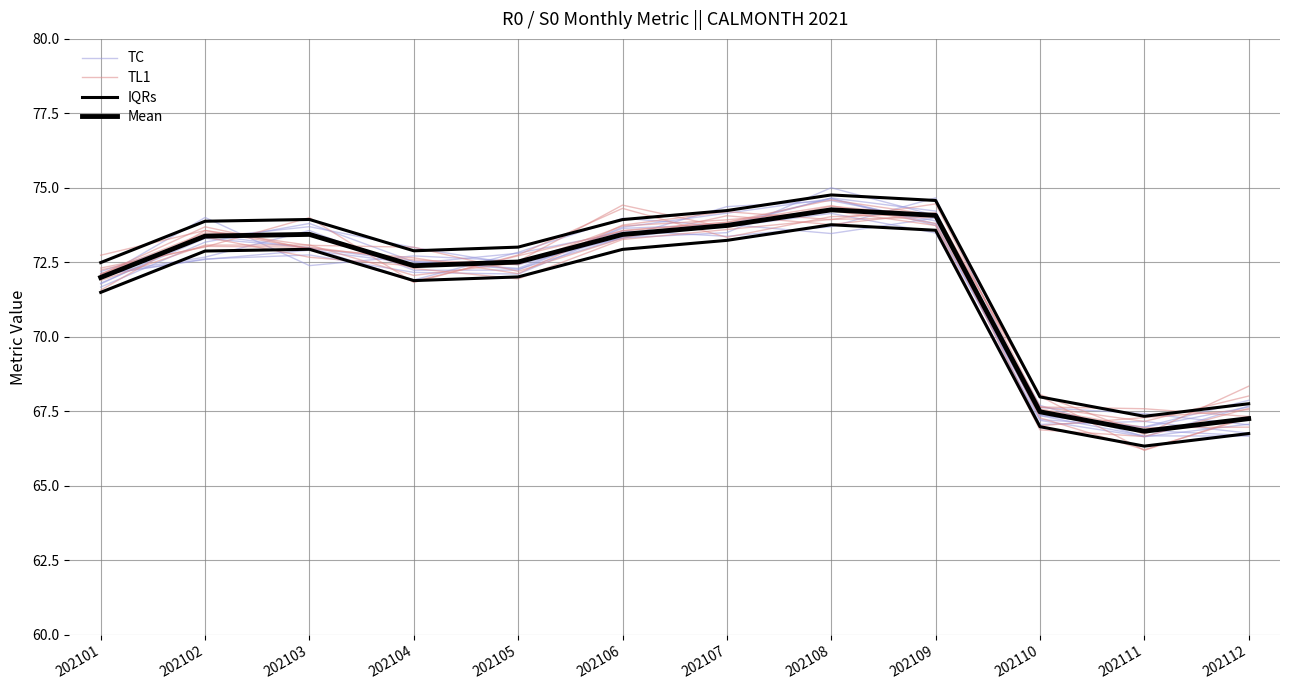

What is the difference between the IQRs values at 202106 and 202104?

1.0